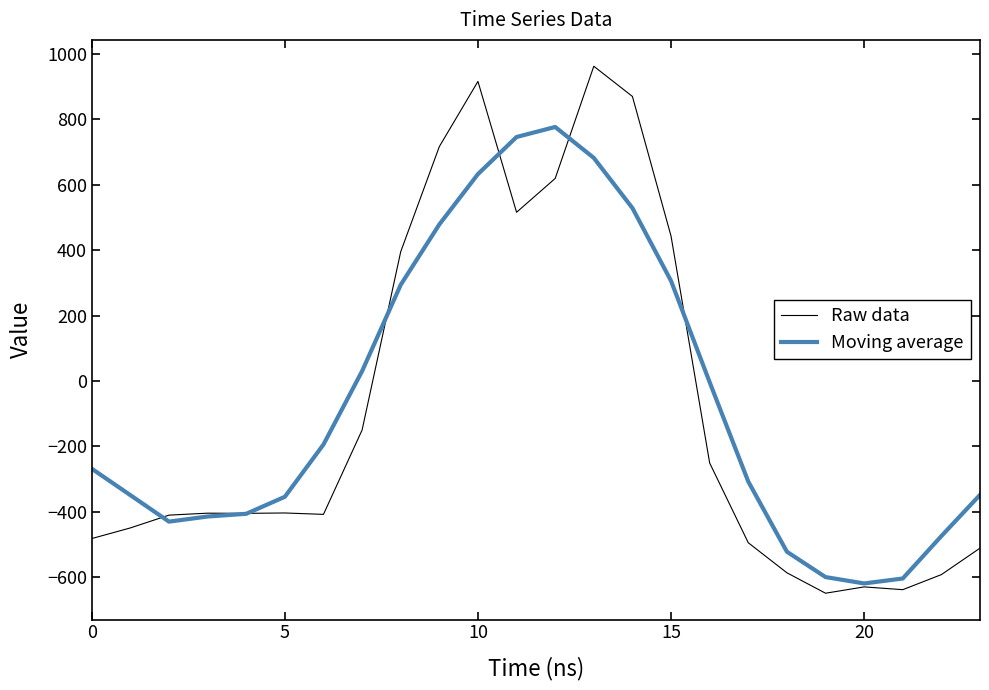

What is the highest value of the Moving average series?

776.9